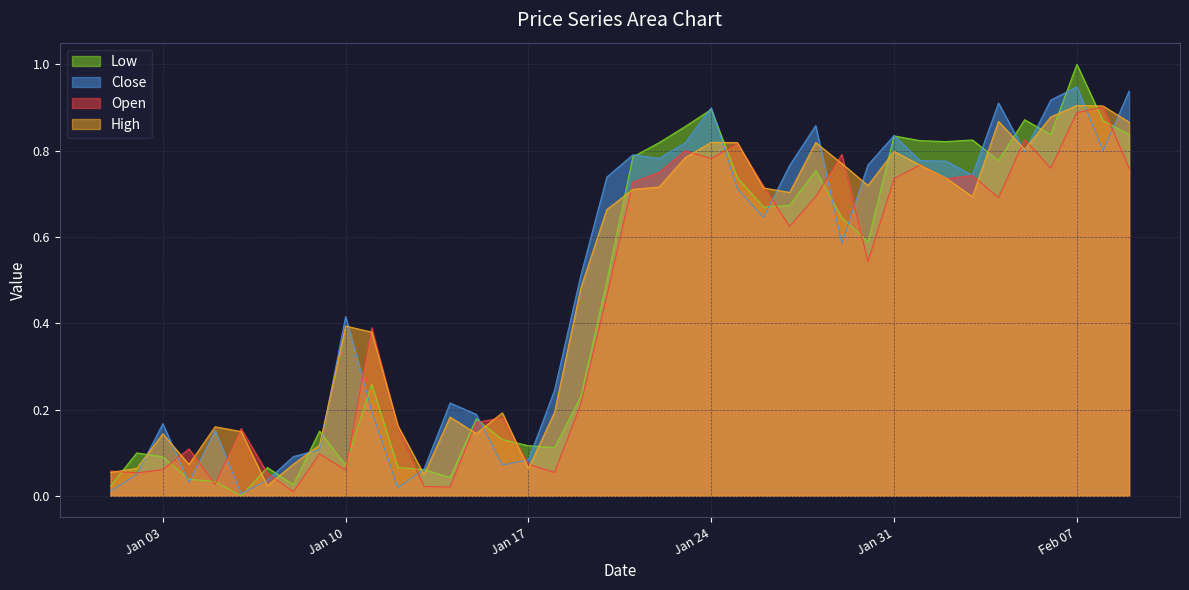

What is the average value of the Close series?

0.5